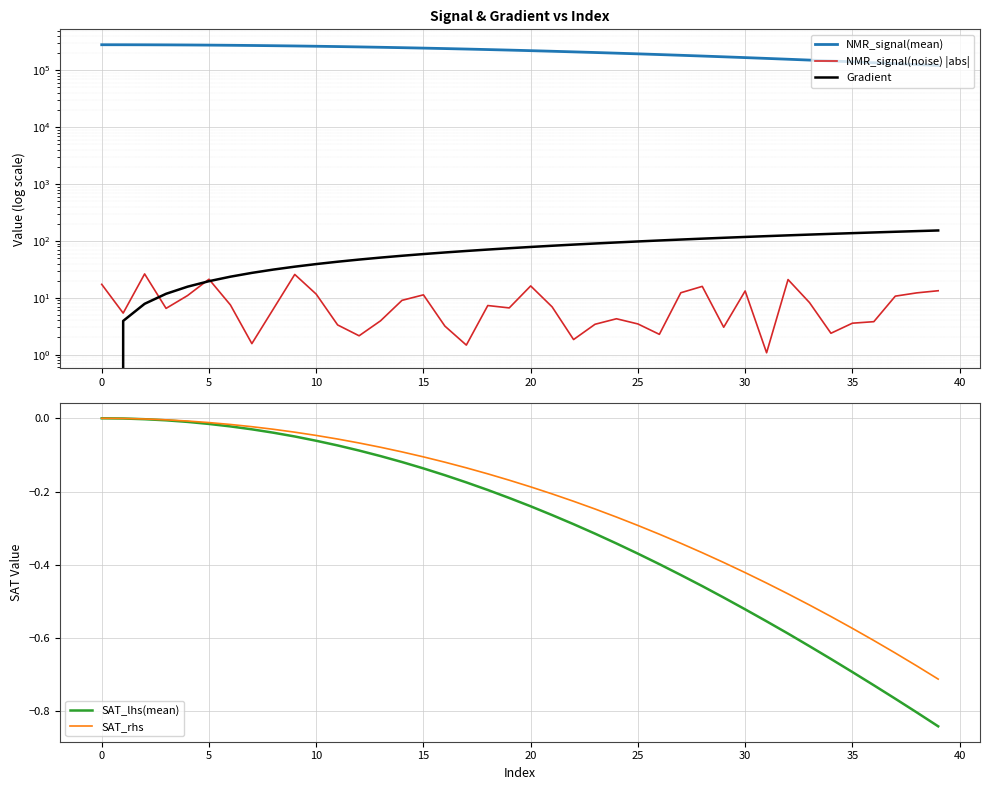

What is the label of the 12th point from the left?

11